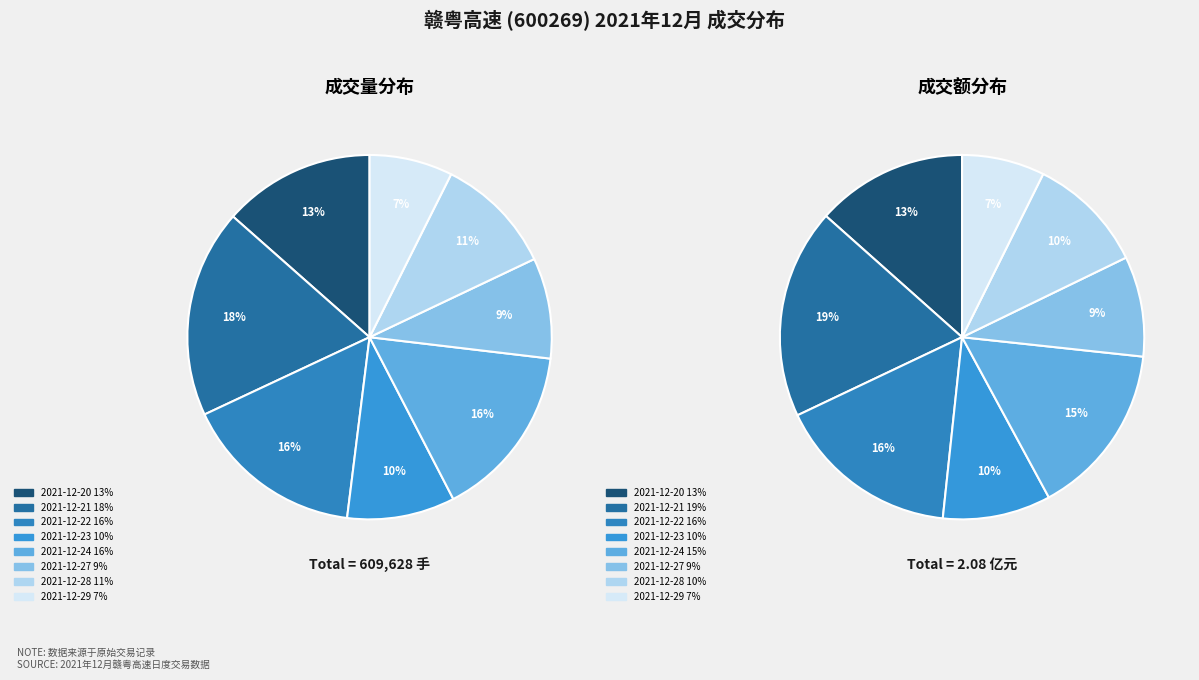

Does any single category account for the majority?

No